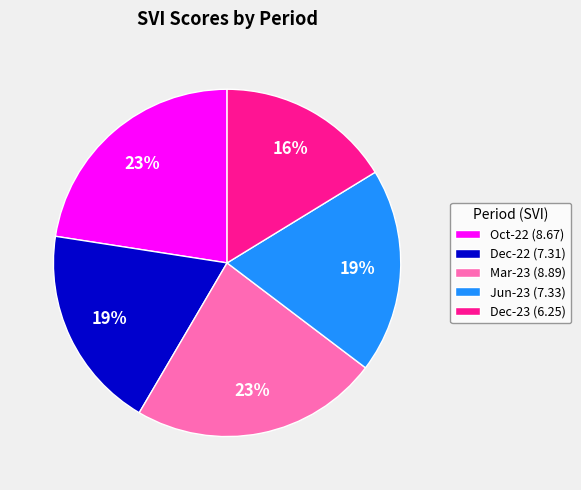

Is there a majority slice in this chart?

No